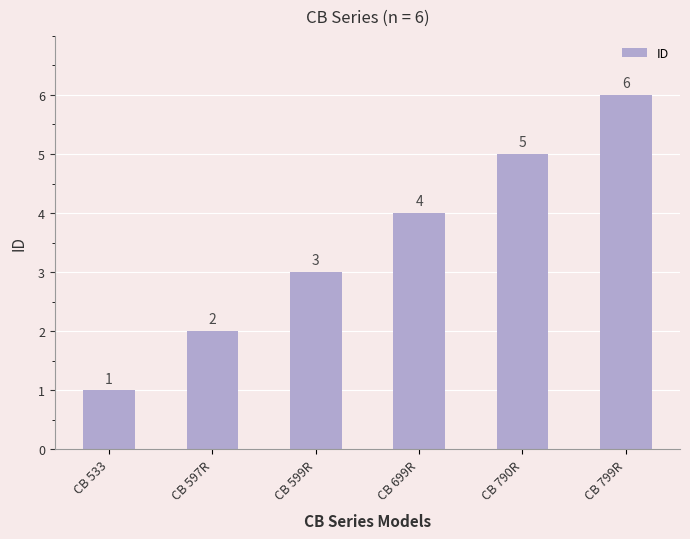

List the labels in order of value, largest first.

CB 799R, CB 790R, CB 699R, CB 599R, CB 597R, CB 533